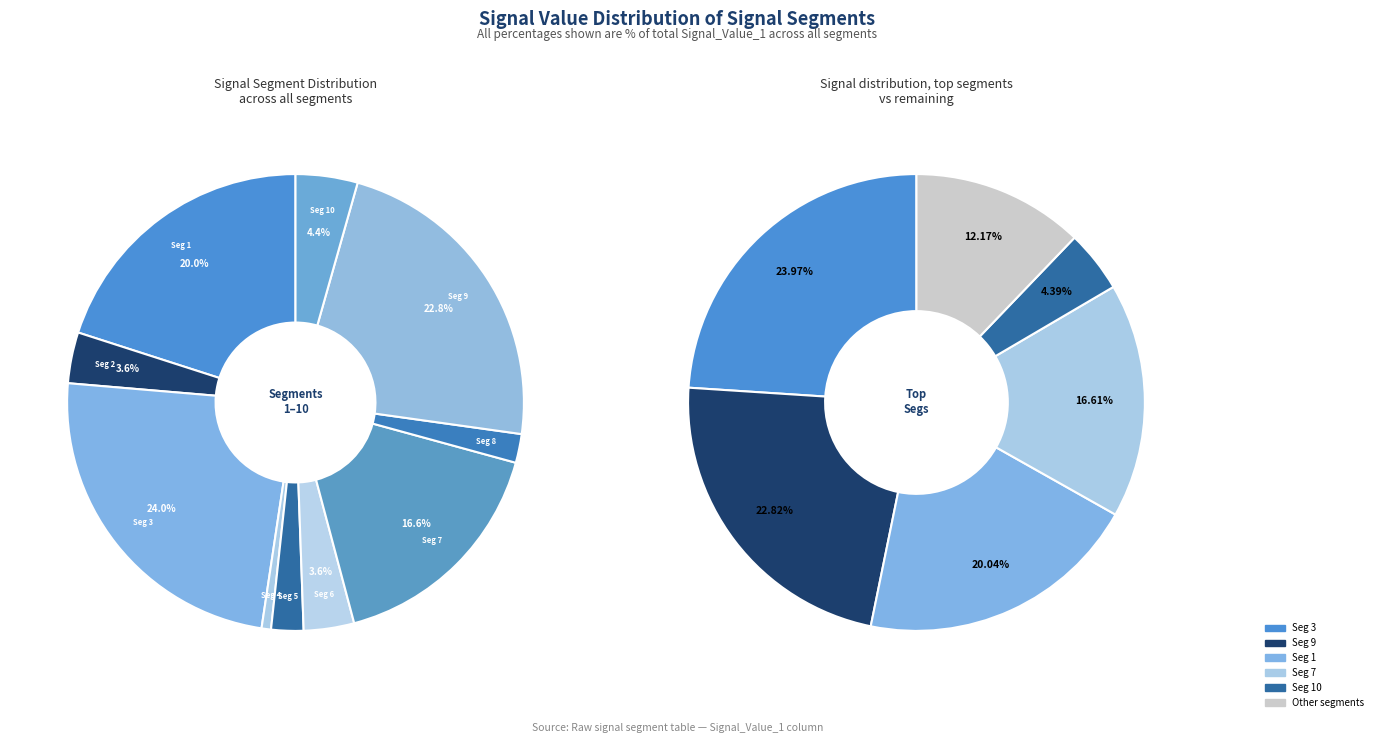

What percentage is the signal segment 8 slice, to the nearest percent?

2%